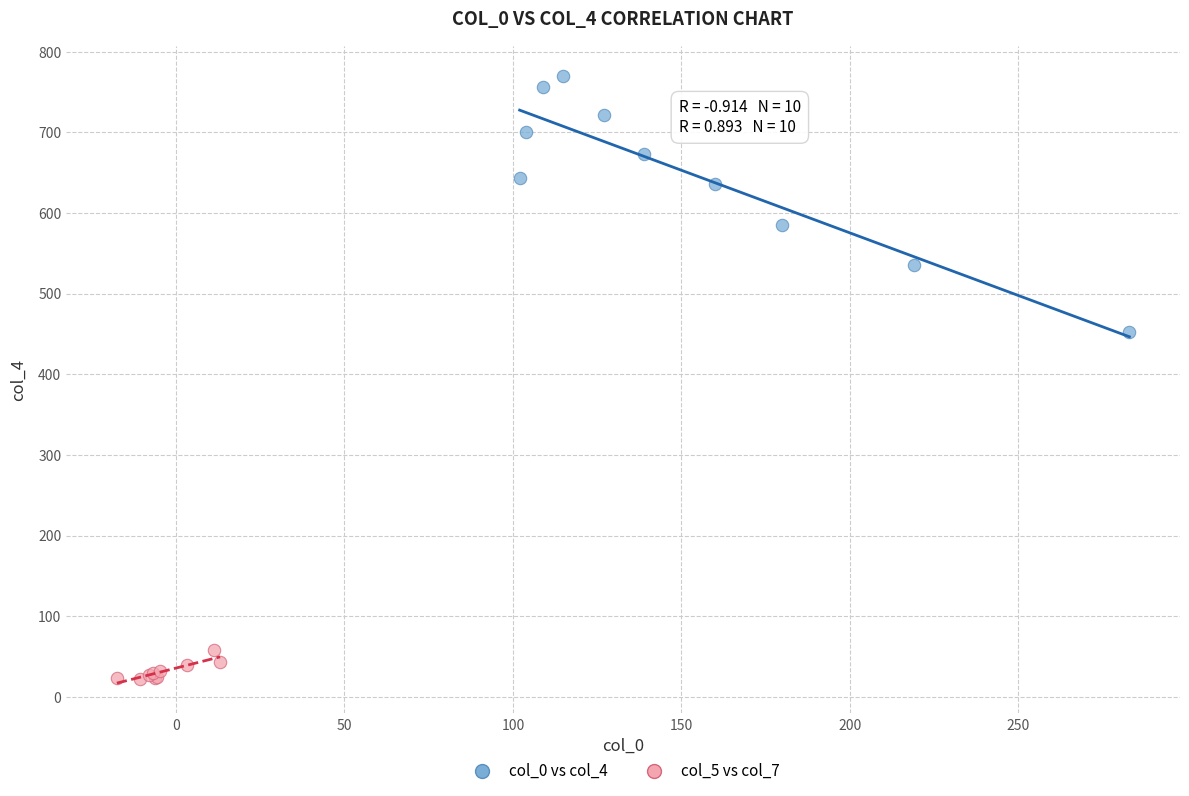

Which series contains the highest Y value?

col_0 vs col_4